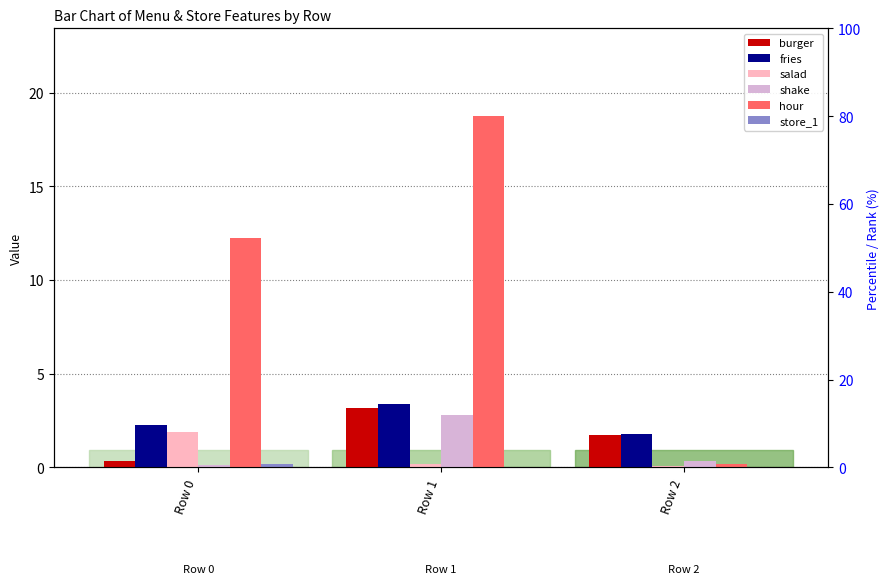

How many data points in hour are less than 12?

1